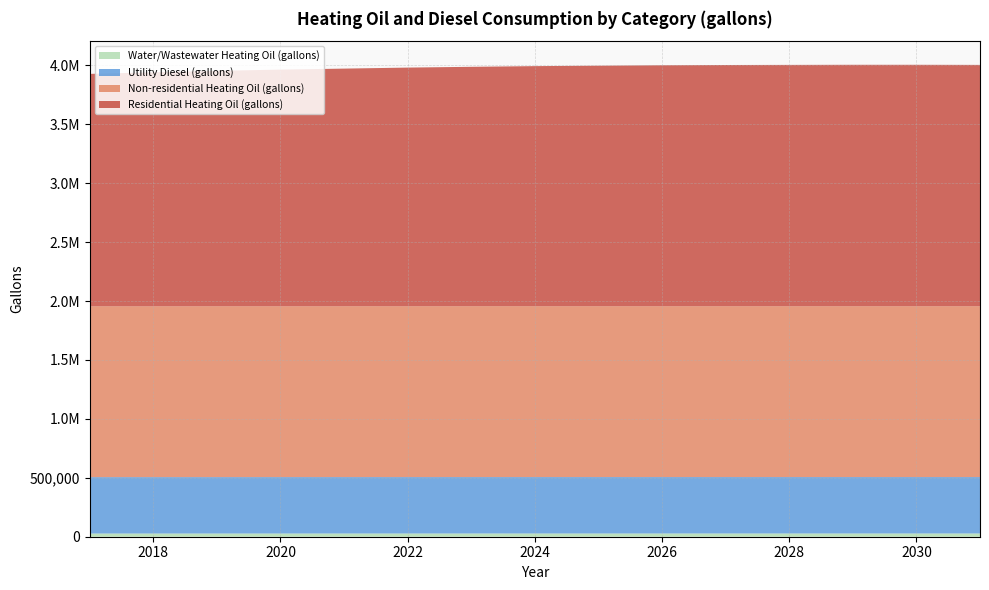

Reading right to left, what are all the values shown in this chart?

Water/Wastewater Heating Oil (gallons): 27635.7	27642.7	27641.5	27636.3	27628.2	27613.5	27591.3	27561.0	27521.3	27474.1	27419.7	27355.7	27281.6	27198.8	27106.3
Utility Diesel (gallons): 478407.1	478407.1	478407.1	478407.1	478407.1	478407.1	478407.1	478407.1	478407.1	478407.1	478407.1	478407.1	478407.1	478407.1	478407.1
Non-residential Heating Oil (gallons): 1449672.0	1449672.0	1449672.0	1449672.0	1449672.0	1449672.0	1449672.0	1449672.0	1449672.0	1449672.0	1449672.0	1449672.0	1449672.0	1449672.0	1449672.0
Residential Heating Oil (gallons): 2047713.8	2048661.7	2048661.7	2047713.8	2046765.9	2044870.1	2041078.4	2037286.8	2031599.4	2024964.1	2016432.9	2007901.8	1997474.8	1985152.1	1971881.4